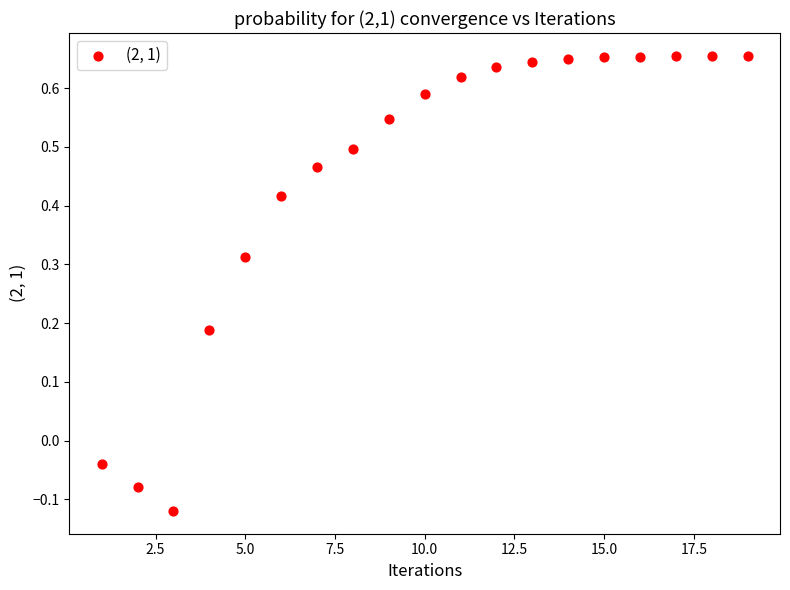

What is the range of X values (max minus min)?

18.0